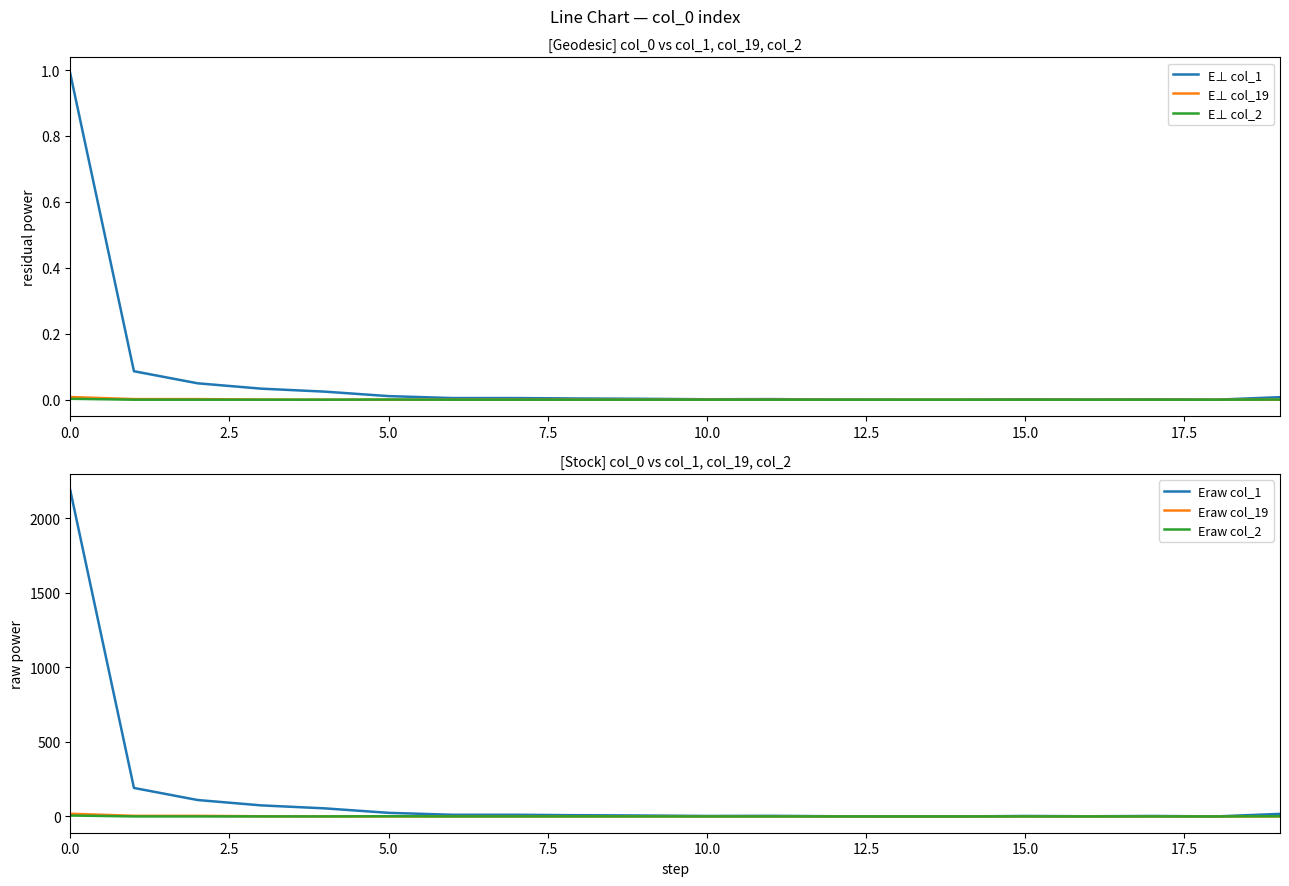

Is this an area chart (filled region under the line)?

No